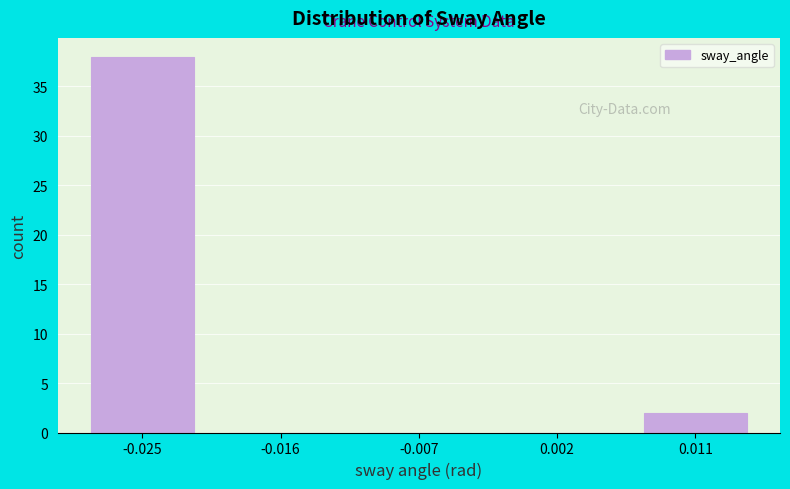

What is the height of the bar covering 0.006 to 0.015 on the x-axis? Neither the bar edges nor the heights are printed on the chart, so give them approximately, as read against the axes.

2